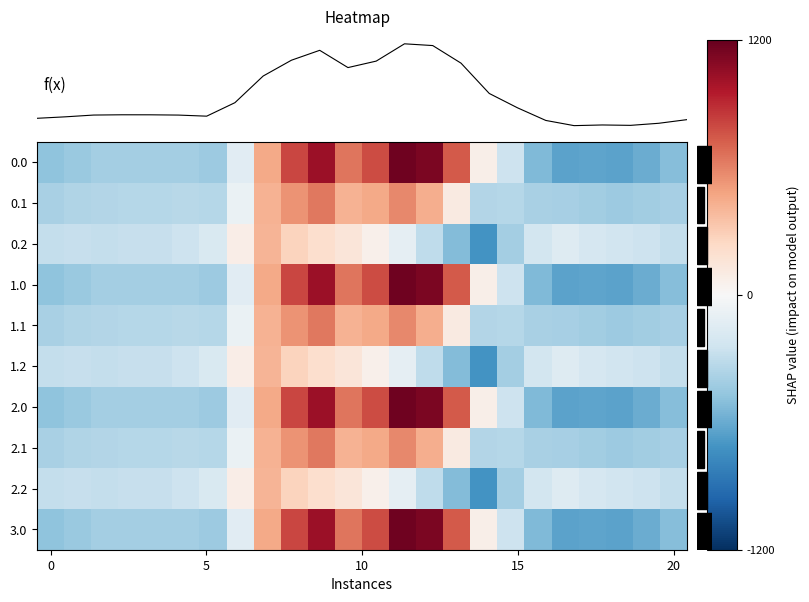

At which label does f(x) first exceed 0?

8